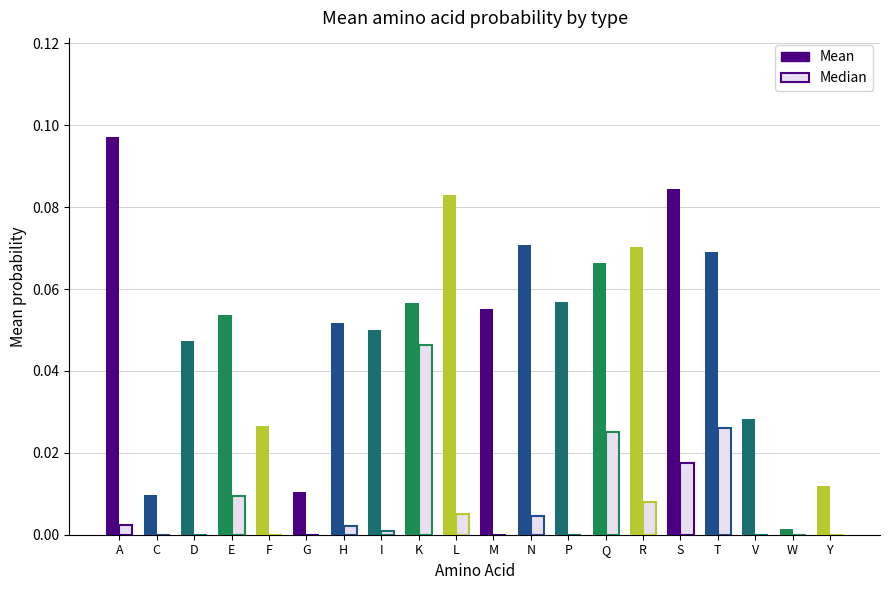

Which series changed the most between D and P?

Mean